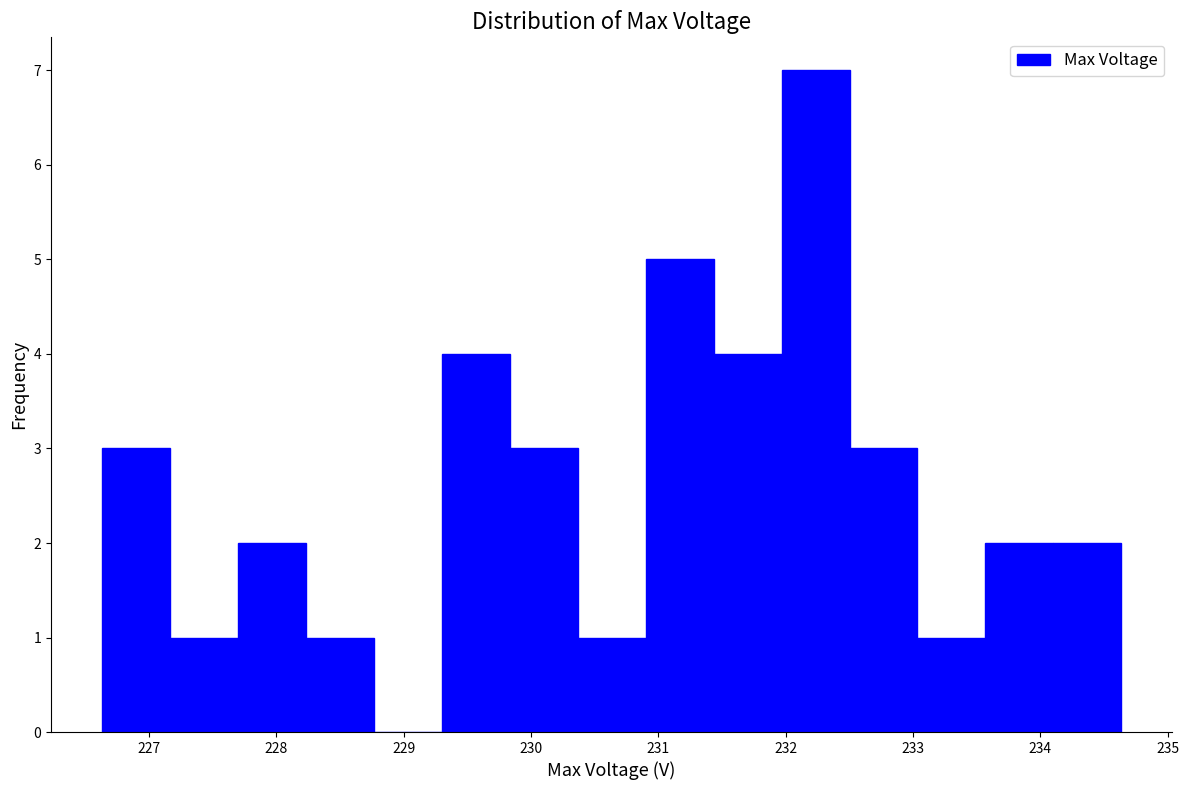

Reading left to right, list every bar in this chart as the range it spans on the x-axis followed by its height. Neither the bar edges nor the heights are printed on the chart, so give them approximately, as read against the axes.

226.6 to 227.2: 3
227.2 to 227.7: 1
227.7 to 228.2: 2
228.2 to 228.8: 1
228.8 to 229.3: 0
229.3 to 229.8: 4
229.8 to 230.4: 3
230.4 to 230.9: 1
230.9 to 231.4: 5
231.4 to 232.0: 4
232.0 to 232.5: 7
232.5 to 233.0: 3
233.0 to 233.6: 1
233.6 to 234.1: 2
234.1 to 234.6: 2